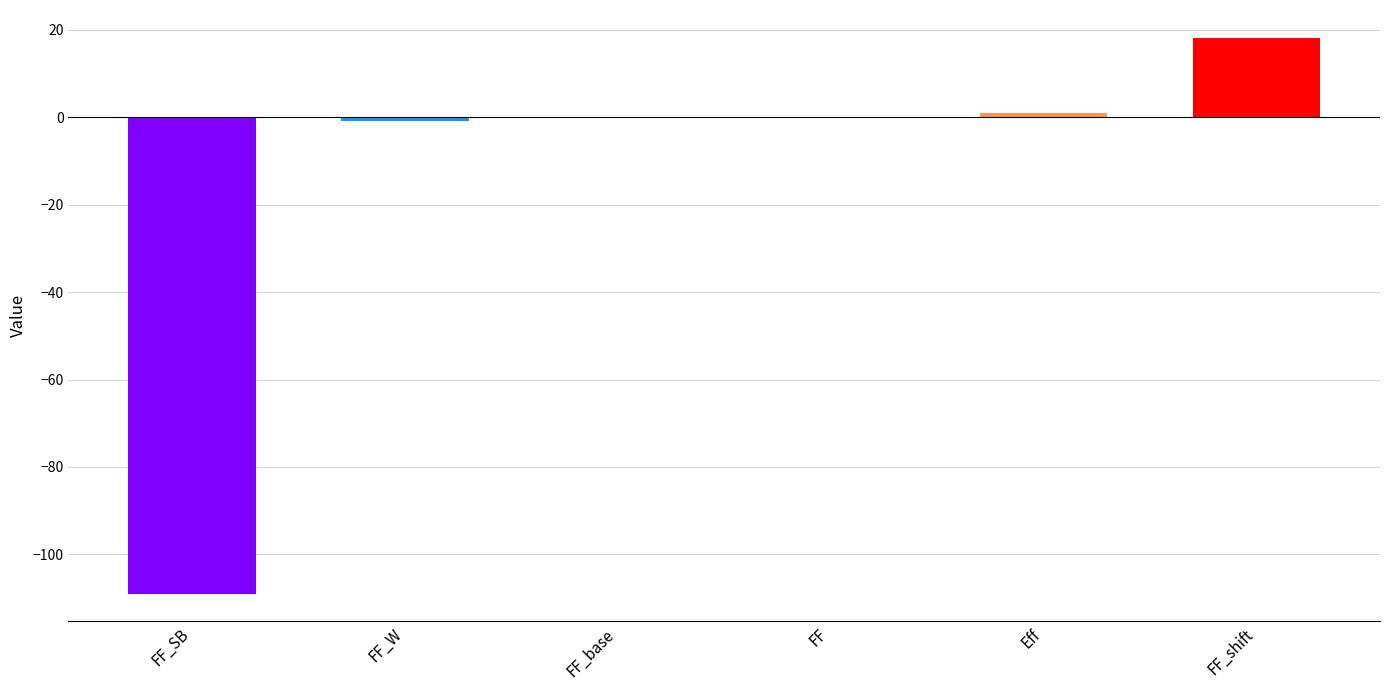

Are the bars horizontal?

No